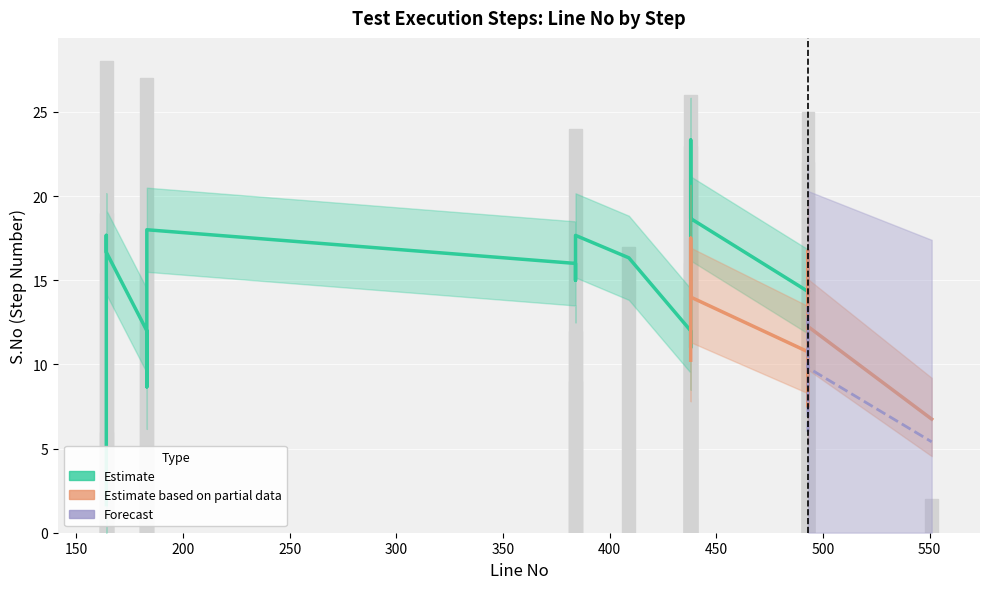

Which has a higher value, 17 or 24?

24